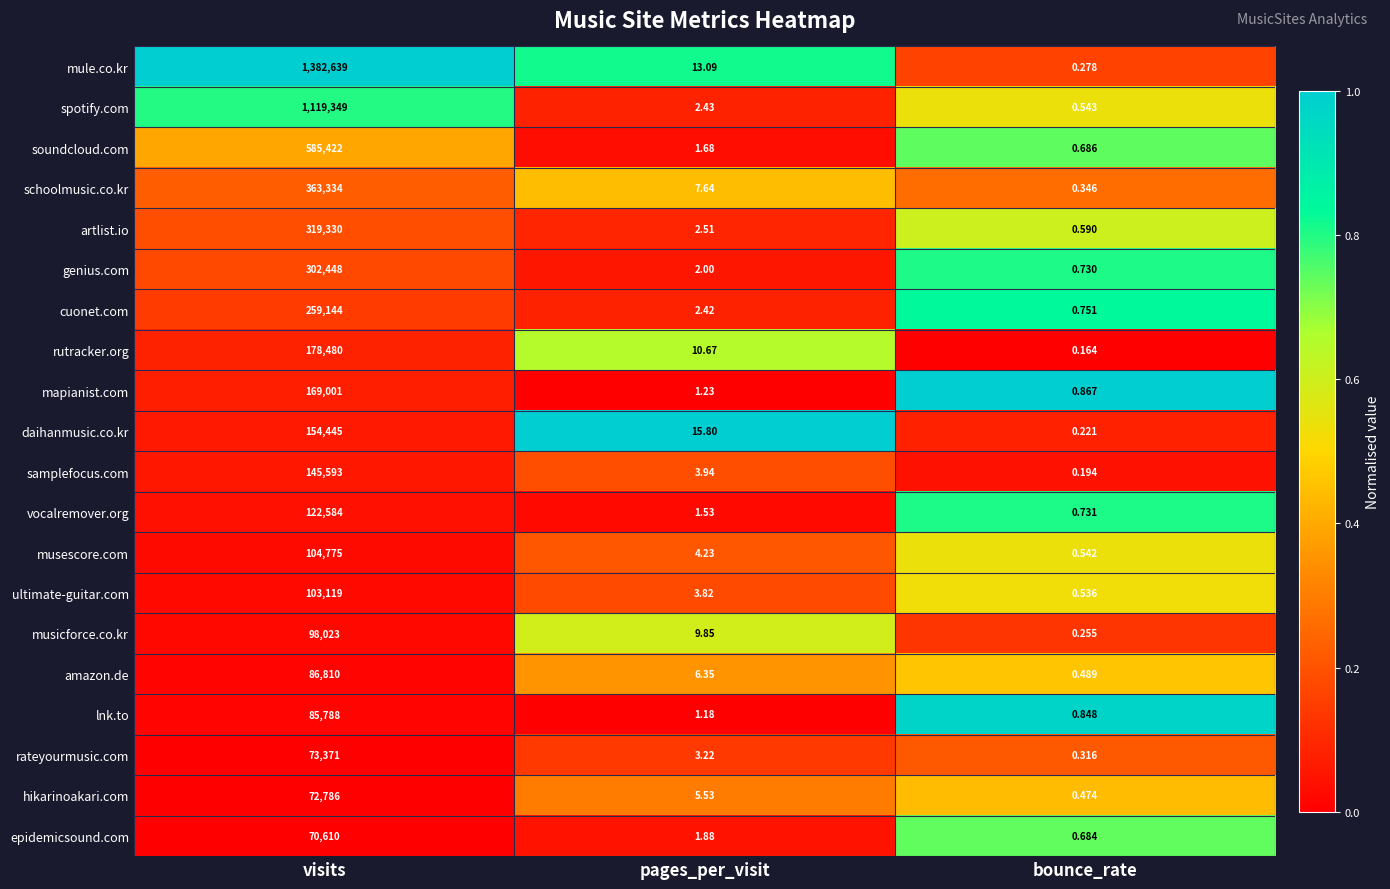

Which category has the lowest value across all series?

bounce_rate